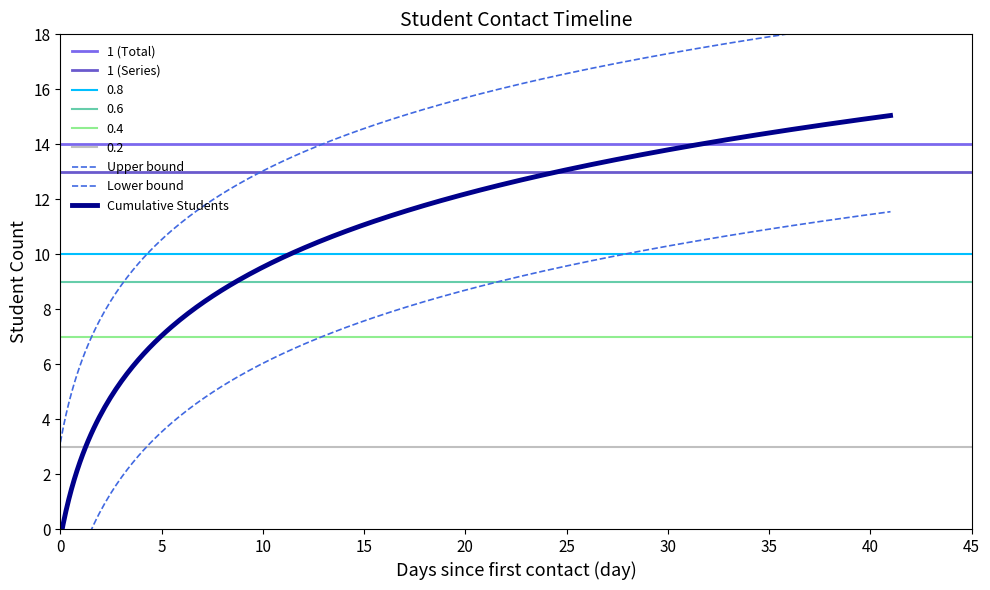

True or false: Cumulative Students has a value of 3 at 2018-02-22.

True